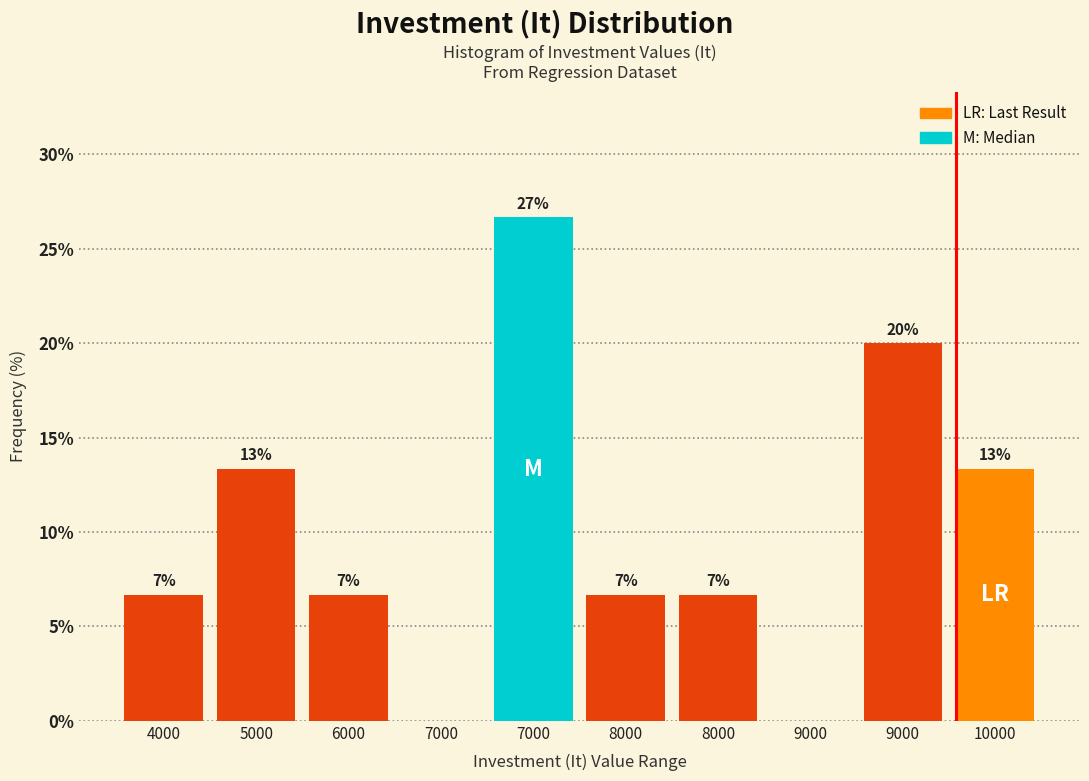

Are the bars horizontal?

No